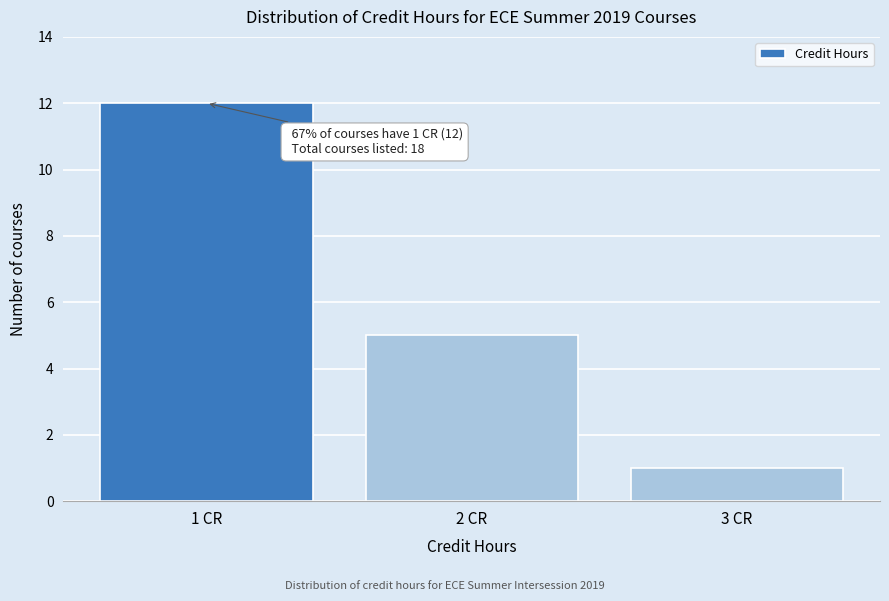

Over which range of the x-axis is the bar tallest?

0.5 to 1.5